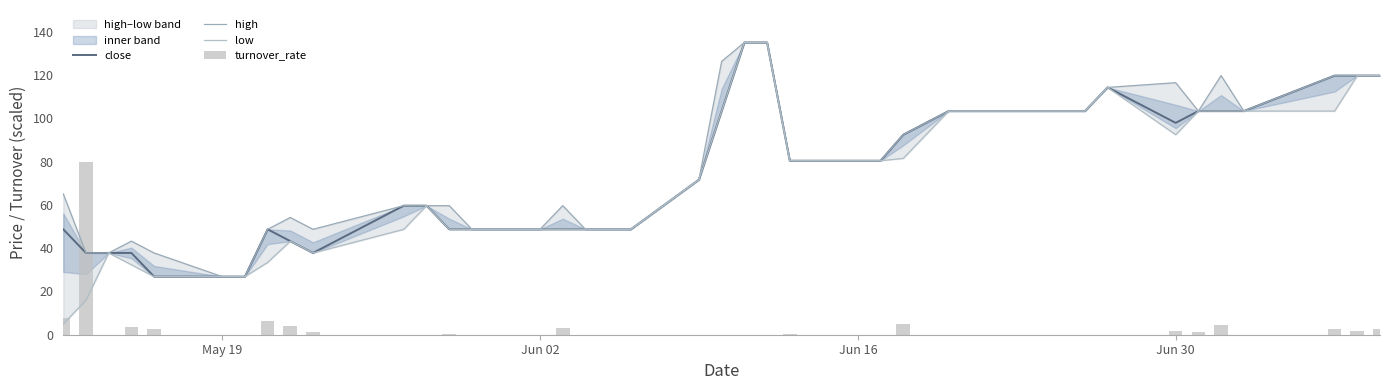

Which series has the widest spread of values?

low